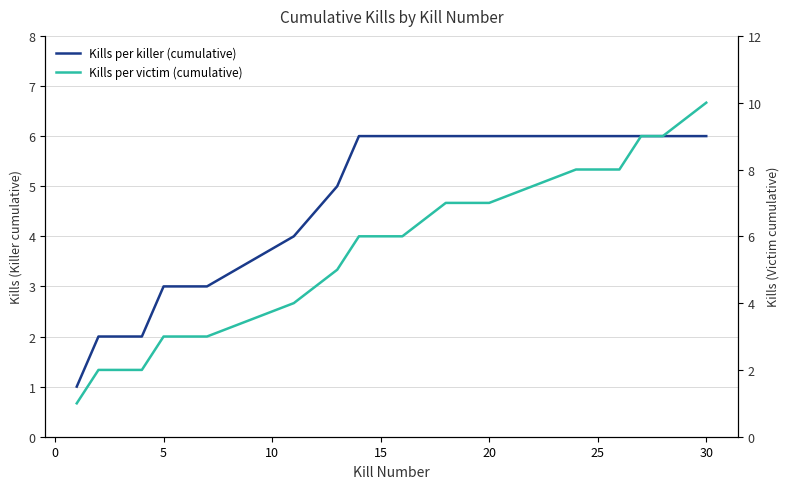

True or false: Kills per victim (cumulative) and Kills per killer (cumulative) cross at least once.

False